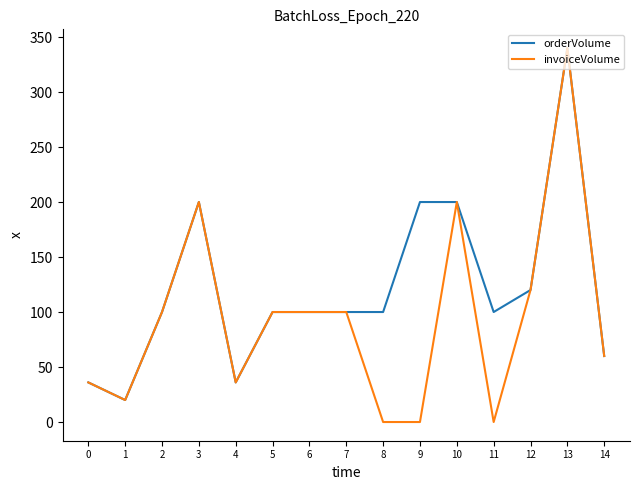

What is the maximum value shown in the chart?

340